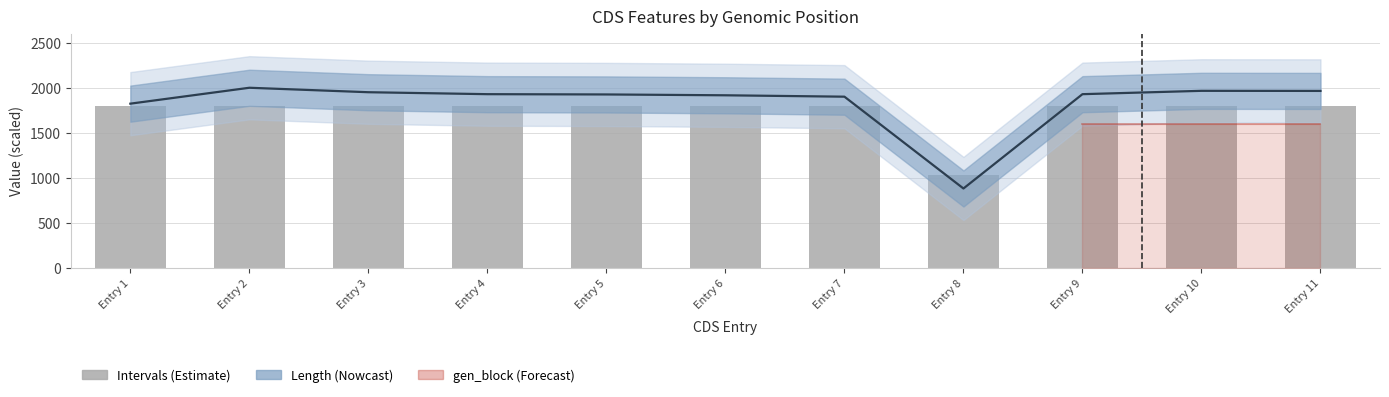

Which series changed the most between Entry 2 and Entry 11?

Length